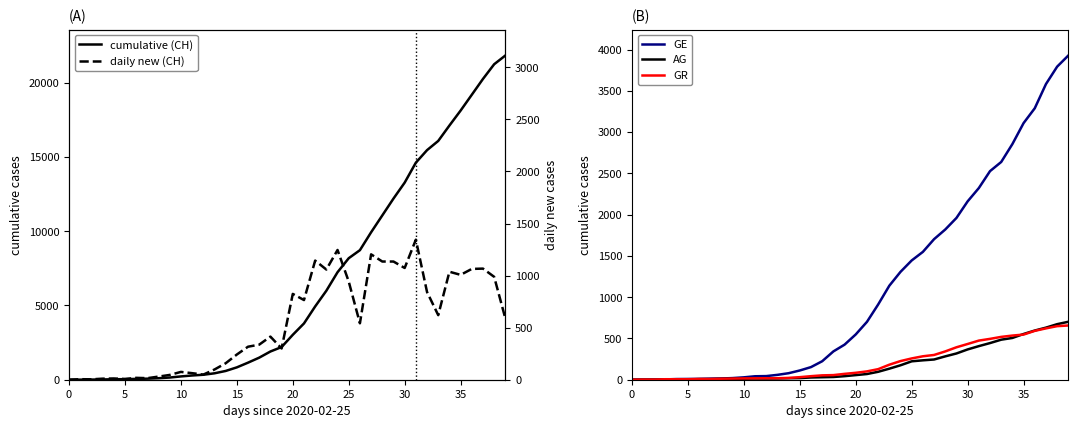

Reading left to right, what are all the values shown in this chart?

CH cumulative: 0	5	9	19	31	38	56	71	101	147	222	285	334	432	590	832	1149	1486	1900	2200	3024	3789	4933	5991	7237	8180	8722	9926	11061	12196	13269	14614	15456	16076	17113	18120	19184	20251	21239	21827
GE: 0	1	1	4	8	9	10	13	15	20	29	42	44	59	79	112	153	224	343	425	549	701	911	1139	1307	1445	1549	1703	1820	1960	2161	2322	2527	2638	2855	3109	3289	3582	3793	3928
AG: 0	1	1	1	3	4	7	7	10	11	12	14	14	15	18	20	27	30	33	43	56	69	96	134	175	223	235	245	283	318	367	407	444	485	506	554	596	631	673	702
GR: 0	2	2	6	6	6	9	9	12	14	16	17	18	18	22	31	43	53	56	71	84	101	128	182	226	258	284	300	343	393	433	474	495	519	535	547	592	622	649	657
CH daily diff: 0	5	4	10	12	7	18	15	30	46	75	63	49	98	158	242	317	337	414	300	824	765	1144	1058	1246	943	542	1204	1135	1135	1073	1345	842	620	1037	1007	1064	1067	988	588